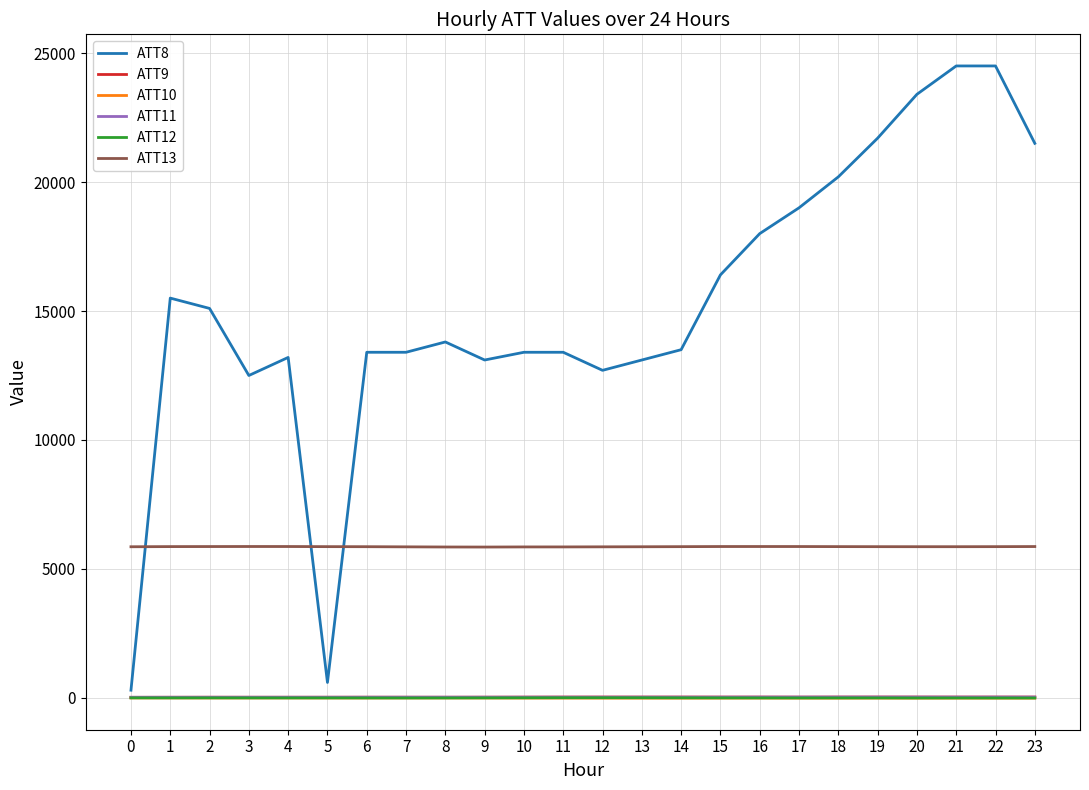

The ATT13 series shows 5860.5 at 0. True or false?

True